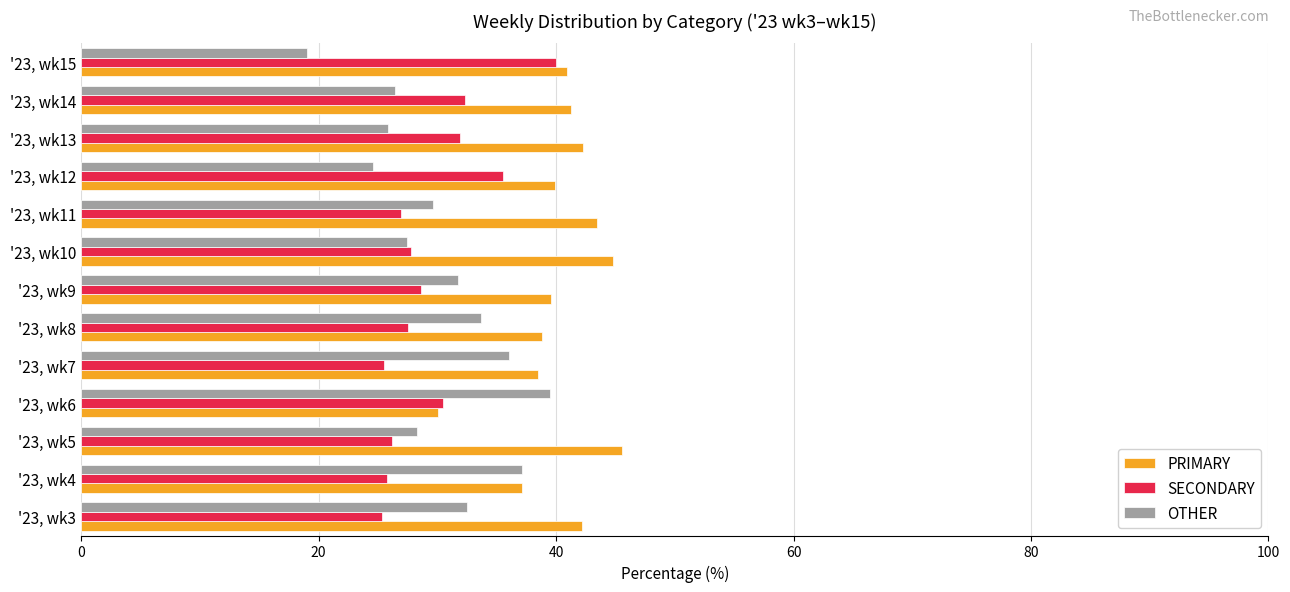

Which series has the largest total across all categories?

PRIMARY